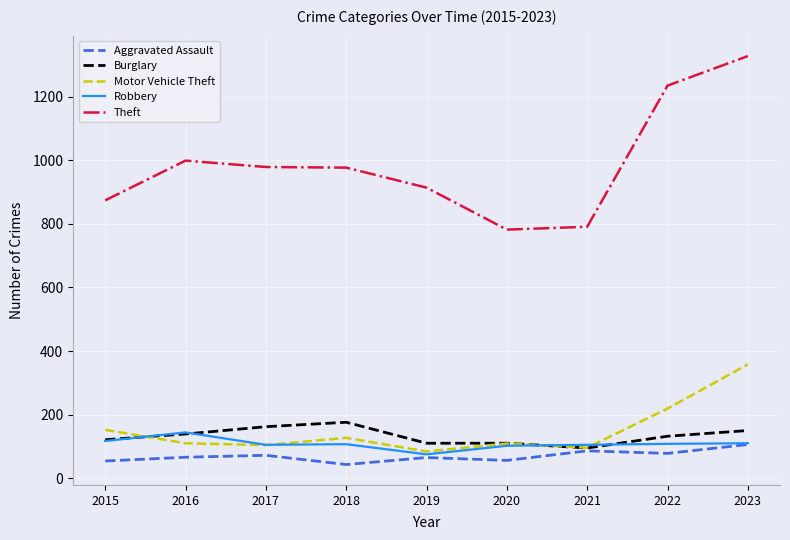

What is the difference between the Burglary values at 2018 and 2020?

66